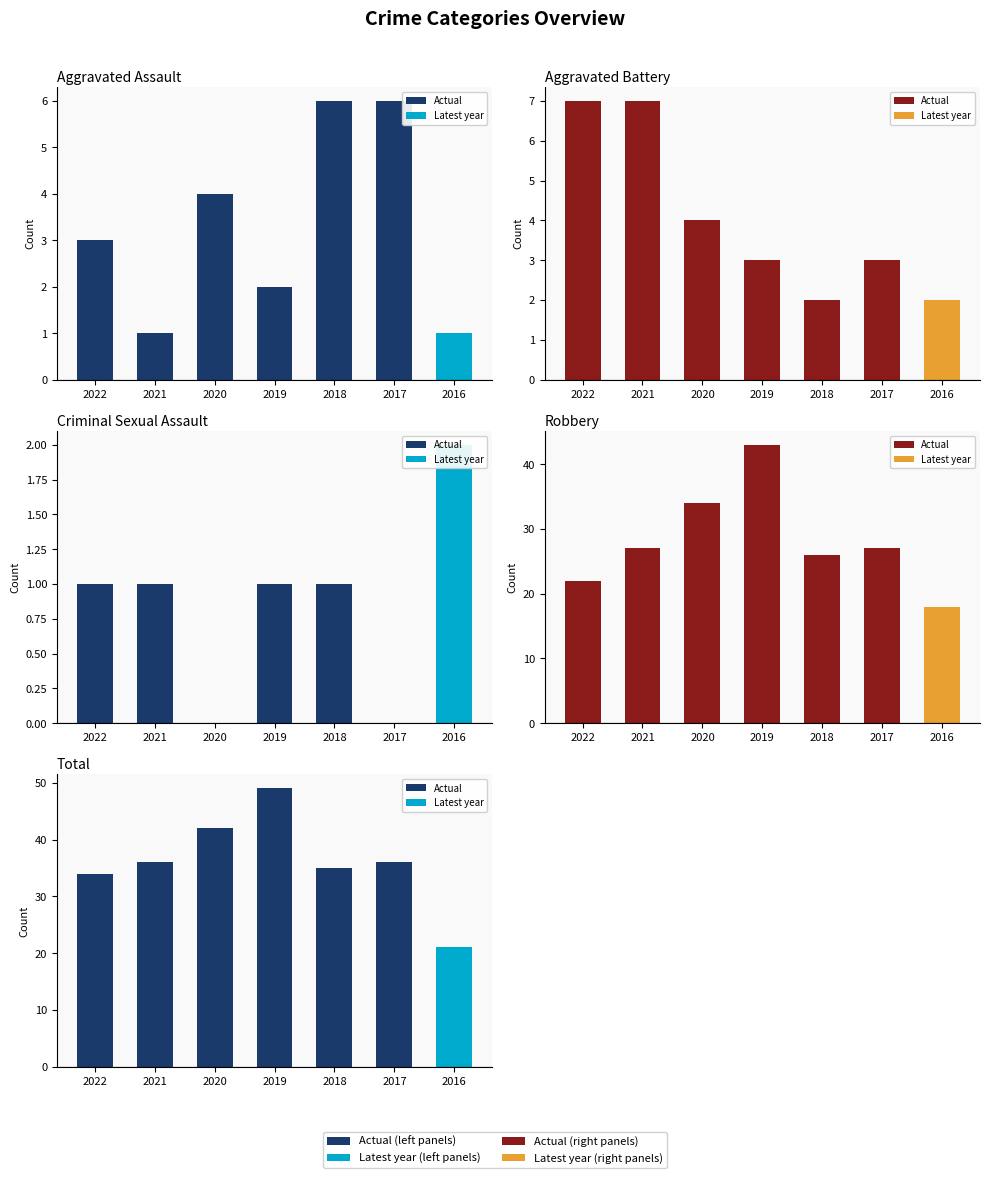

What is the maximum value for Criminal Sexual Assault?

2